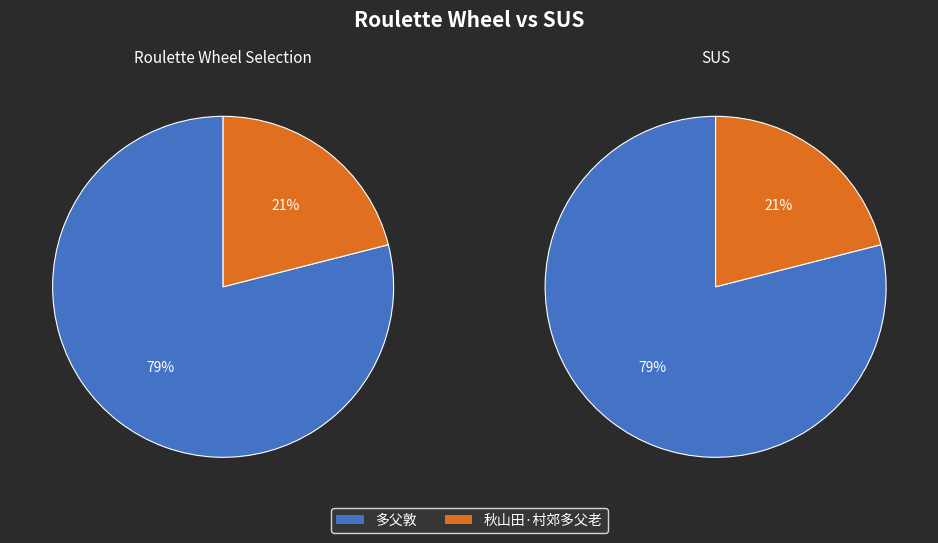

Between 秋山田·村郊多父老 and 多父敦, which is larger?

多父敦